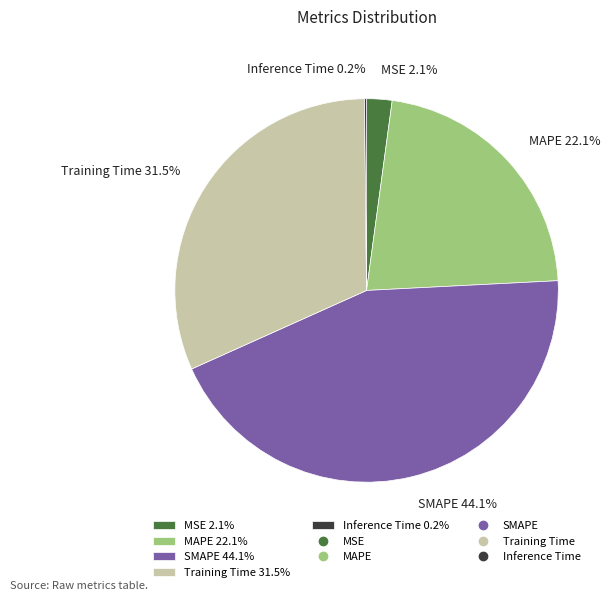

Approximately how many times larger is the value at MAPE 22.1% compared to SMAPE 44.1%?

0.5